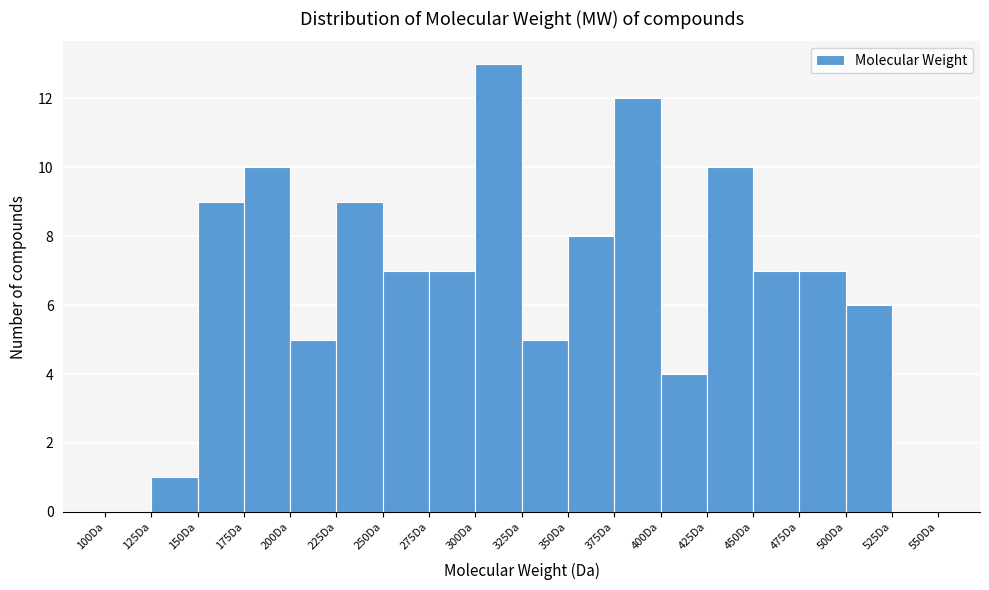

What is the height of the bar covering 225 to 250 on the x-axis? The values are not printed on the chart, so give them approximately, as read against the axis.

9